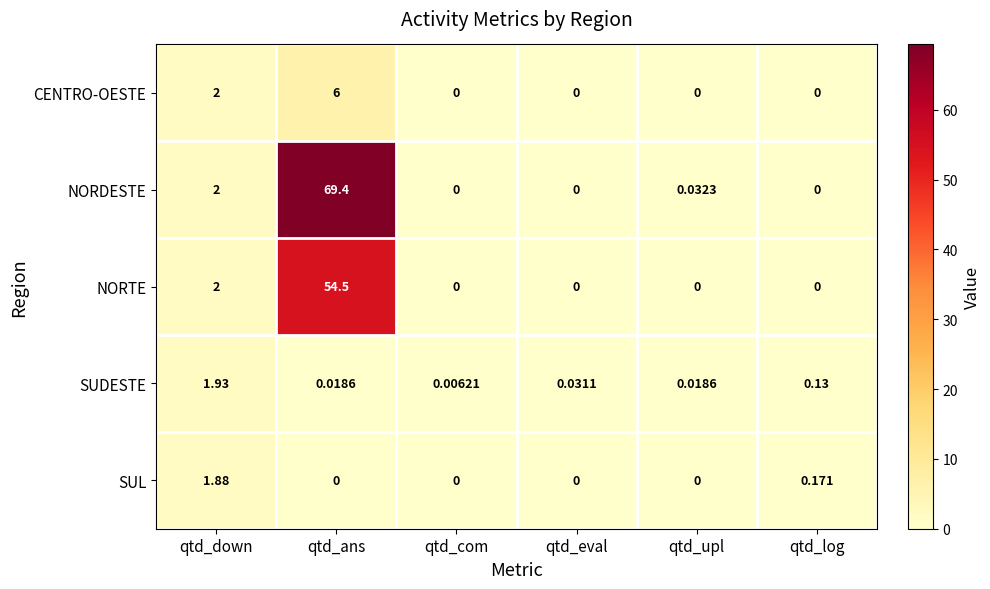

Between qtd_eval and qtd_log, which series saw the biggest shift?

SUL